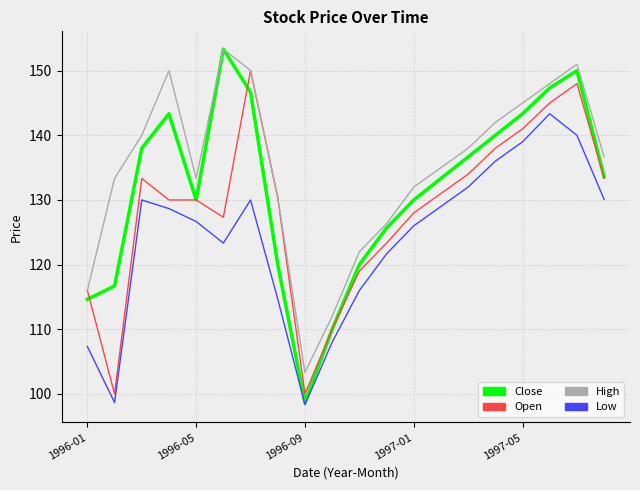

What is the minimum value shown in the chart?

98.3